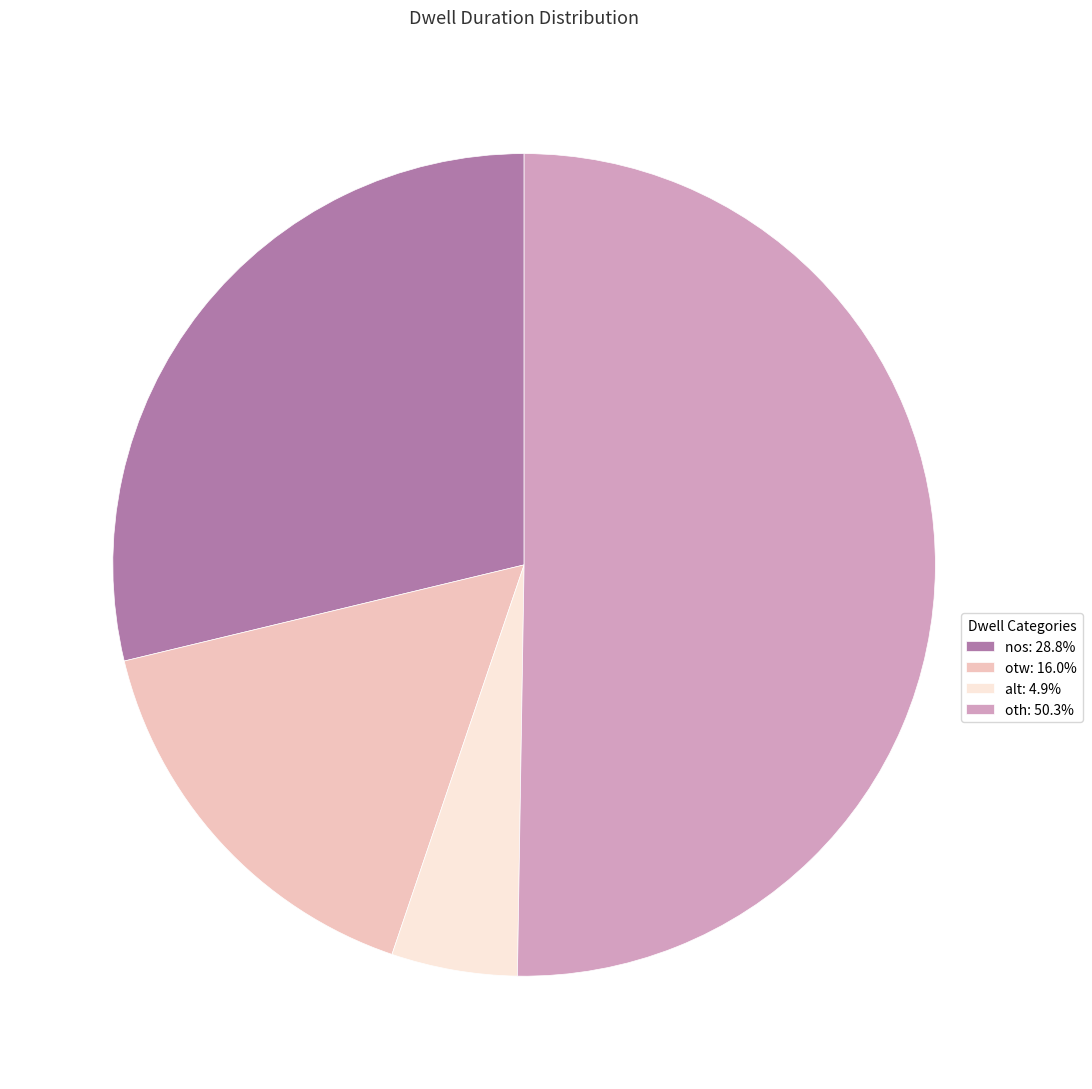

How many slices are in this pie chart?

4